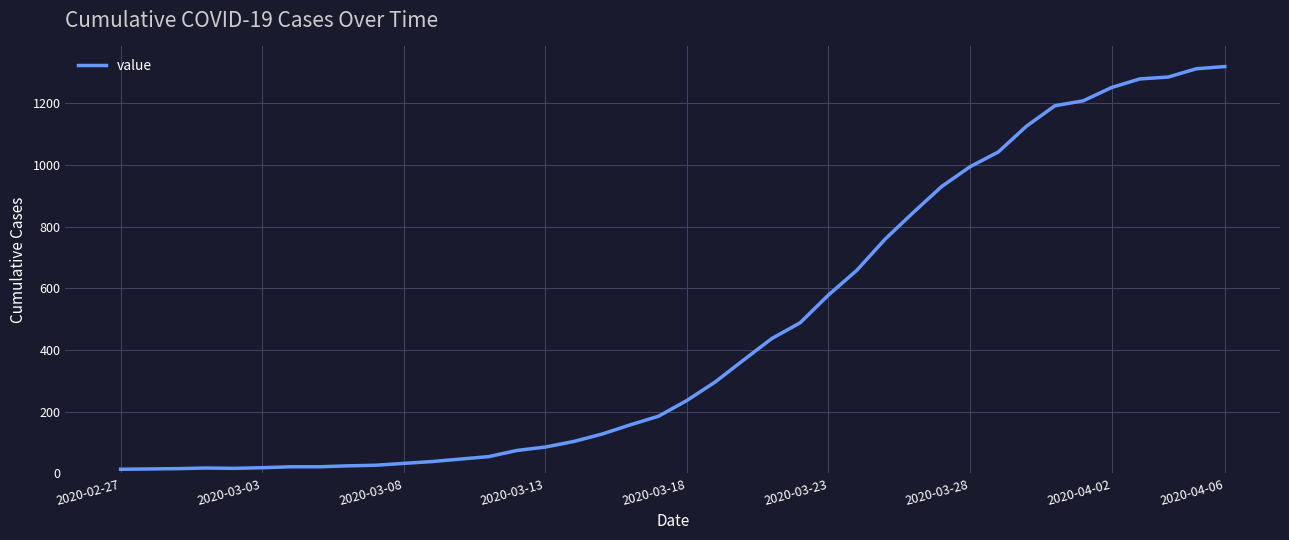

What is the difference between the maximum and minimum values?

1306